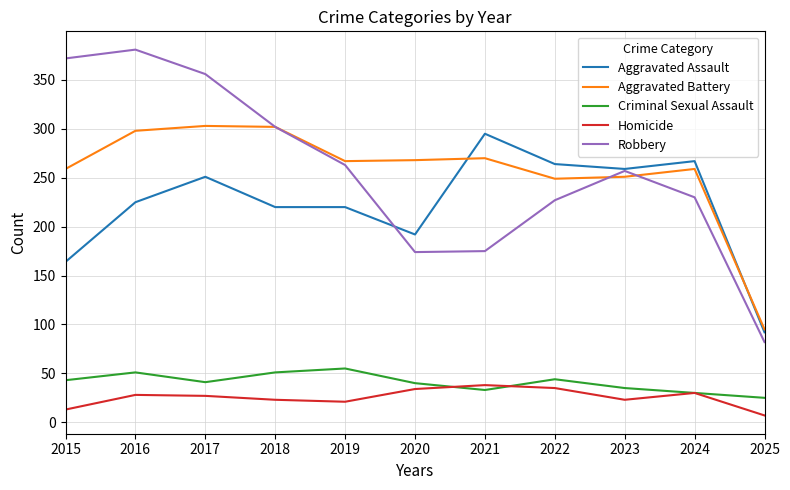

The value of Aggravated Battery at 2023 is 251. True or false?

True